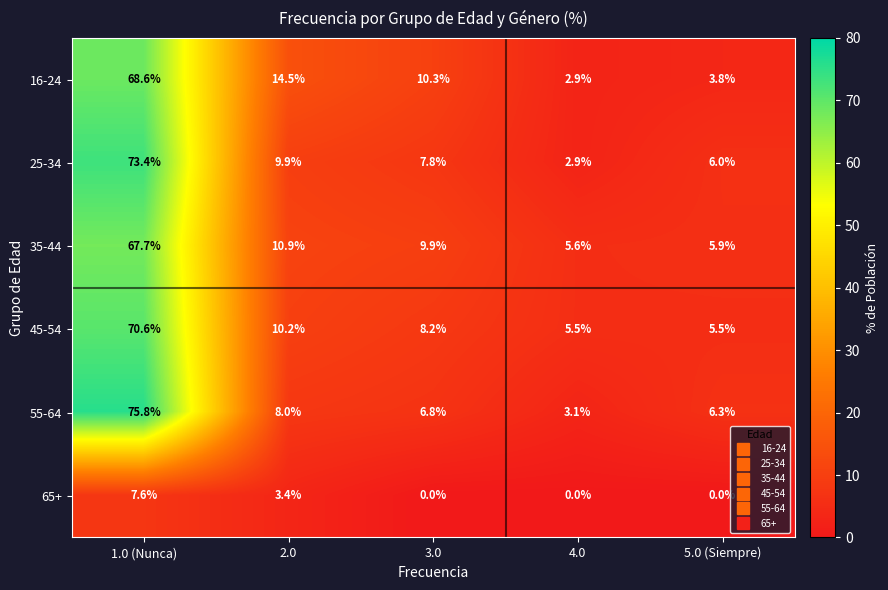

What is the sum of all 25-34 values?

100.0